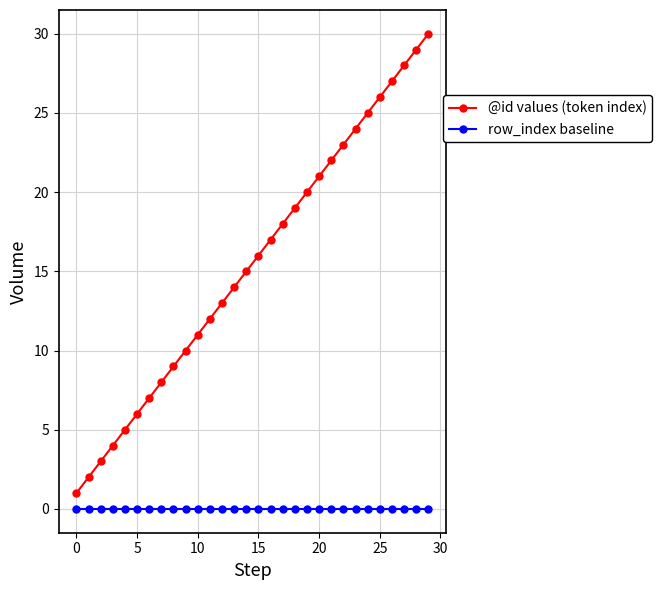

True or false: row_index baseline and @id values (token index) intersect in this chart.

False